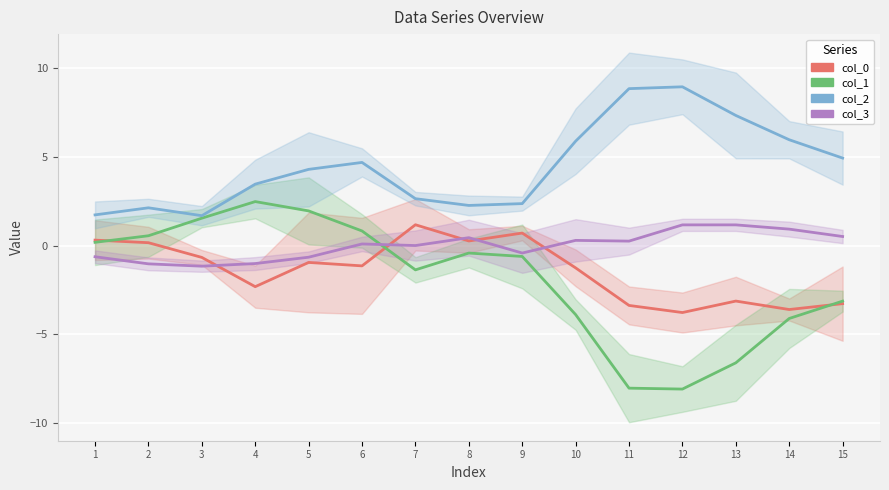

What is the maximum value shown in the chart?

8.9